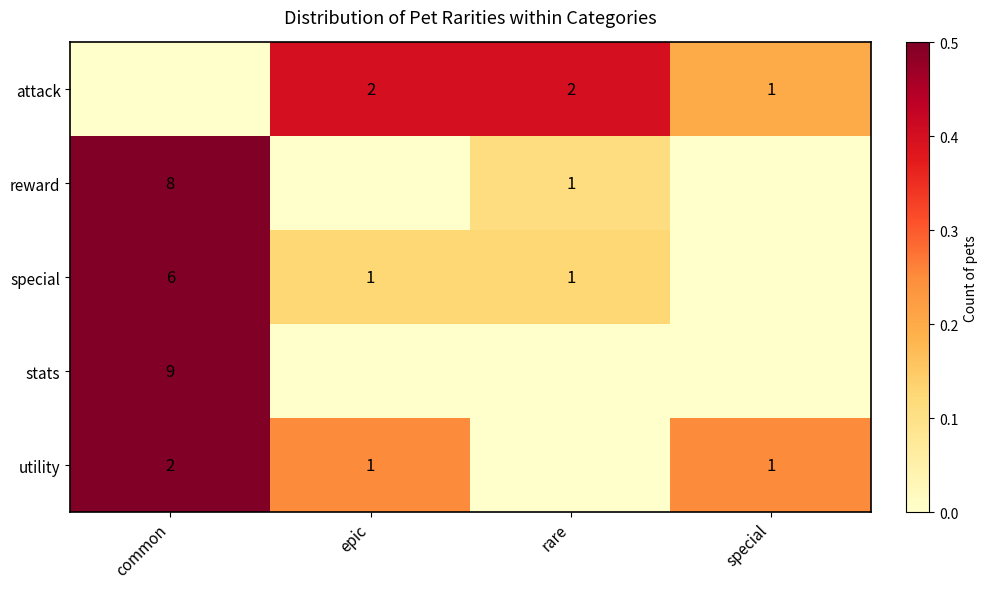

The reward series shows 0 at rare. True or false?

False